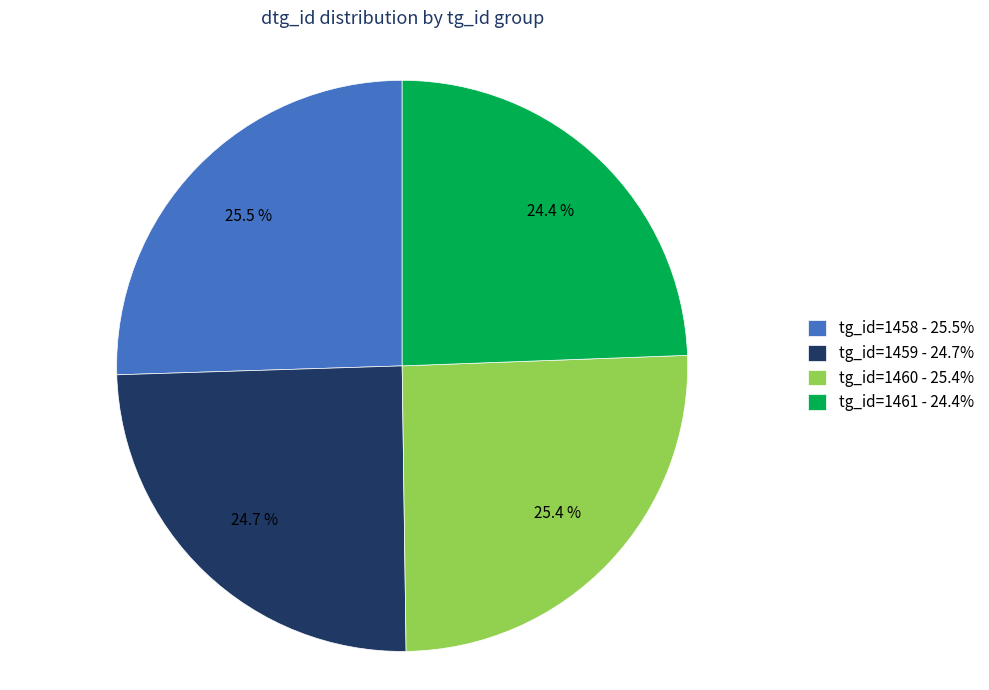

Does any single category account for the majority?

No